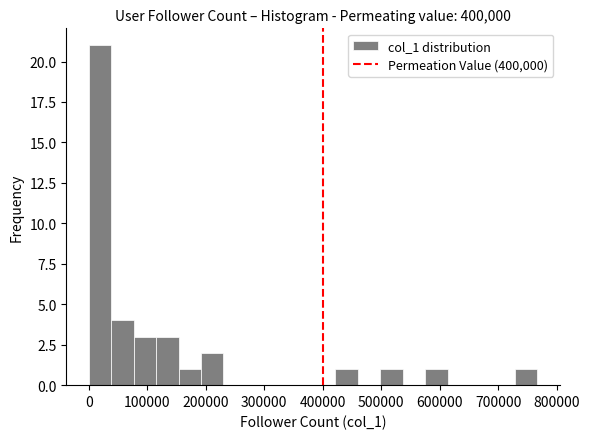

Around what value on the x-axis is the tallest bar? Give the approximate position of its centre, as read against the axis.

20000